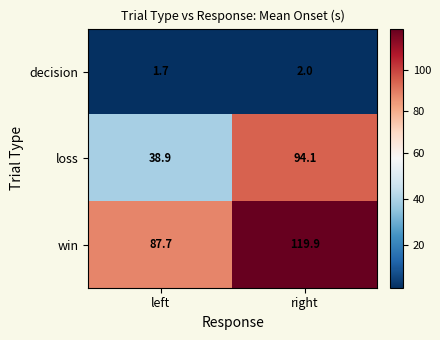

What is the difference between the maximum and minimum values in the loss series?

55.2